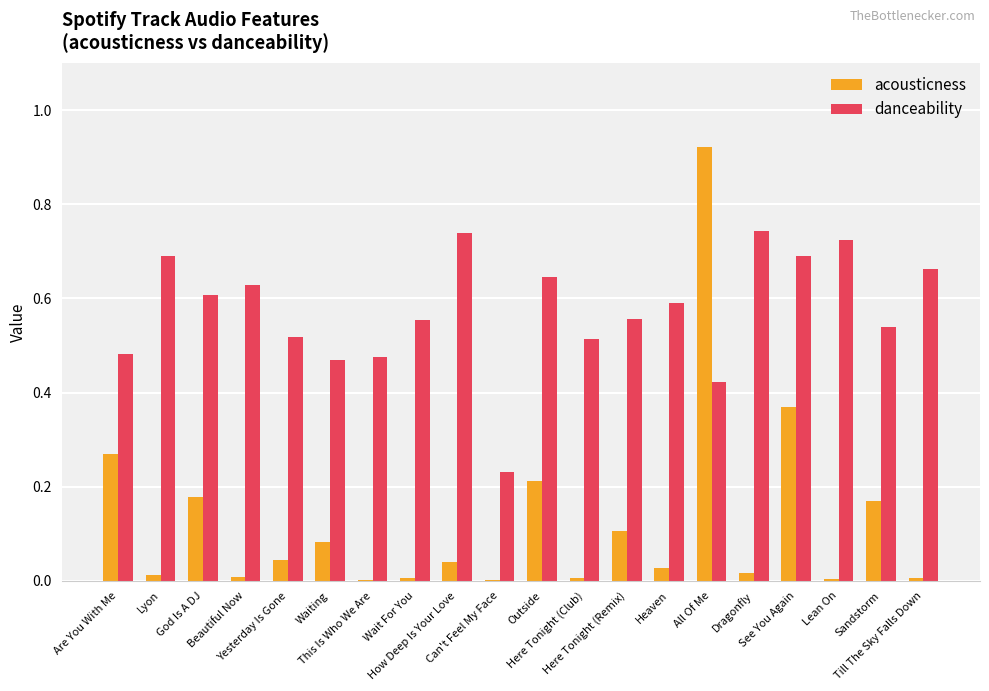

What is the sum of all acousticness values?

2.5